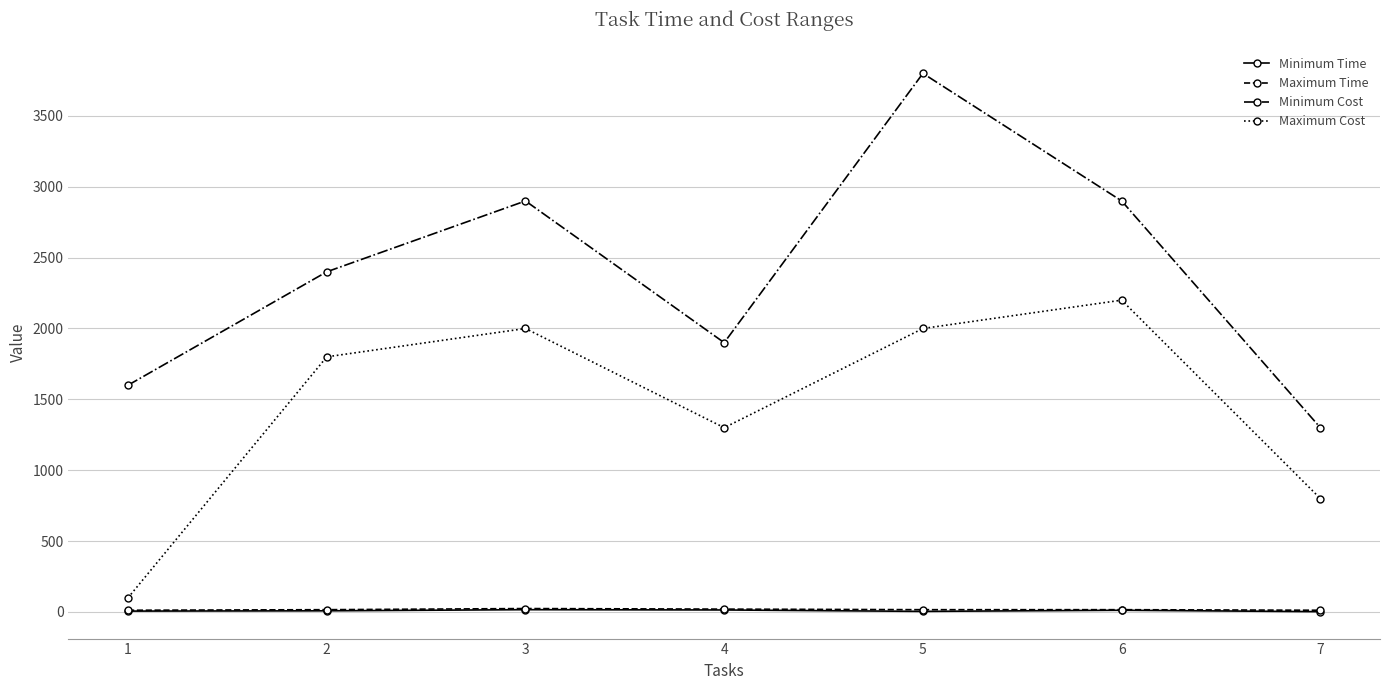

What is the total value across all series at 6?

5128